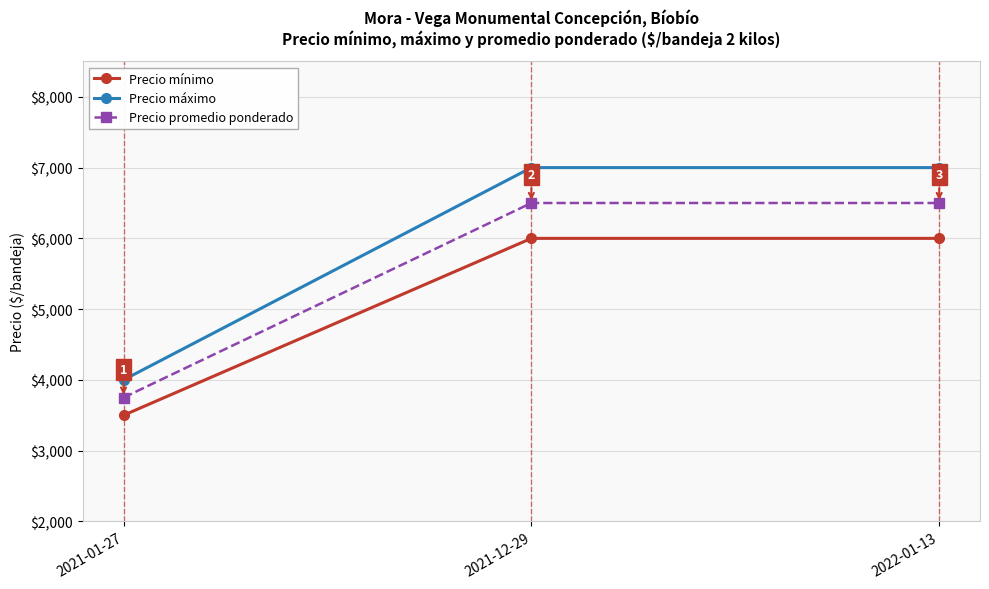

Which series has the largest range (max minus min)?

Precio máximo